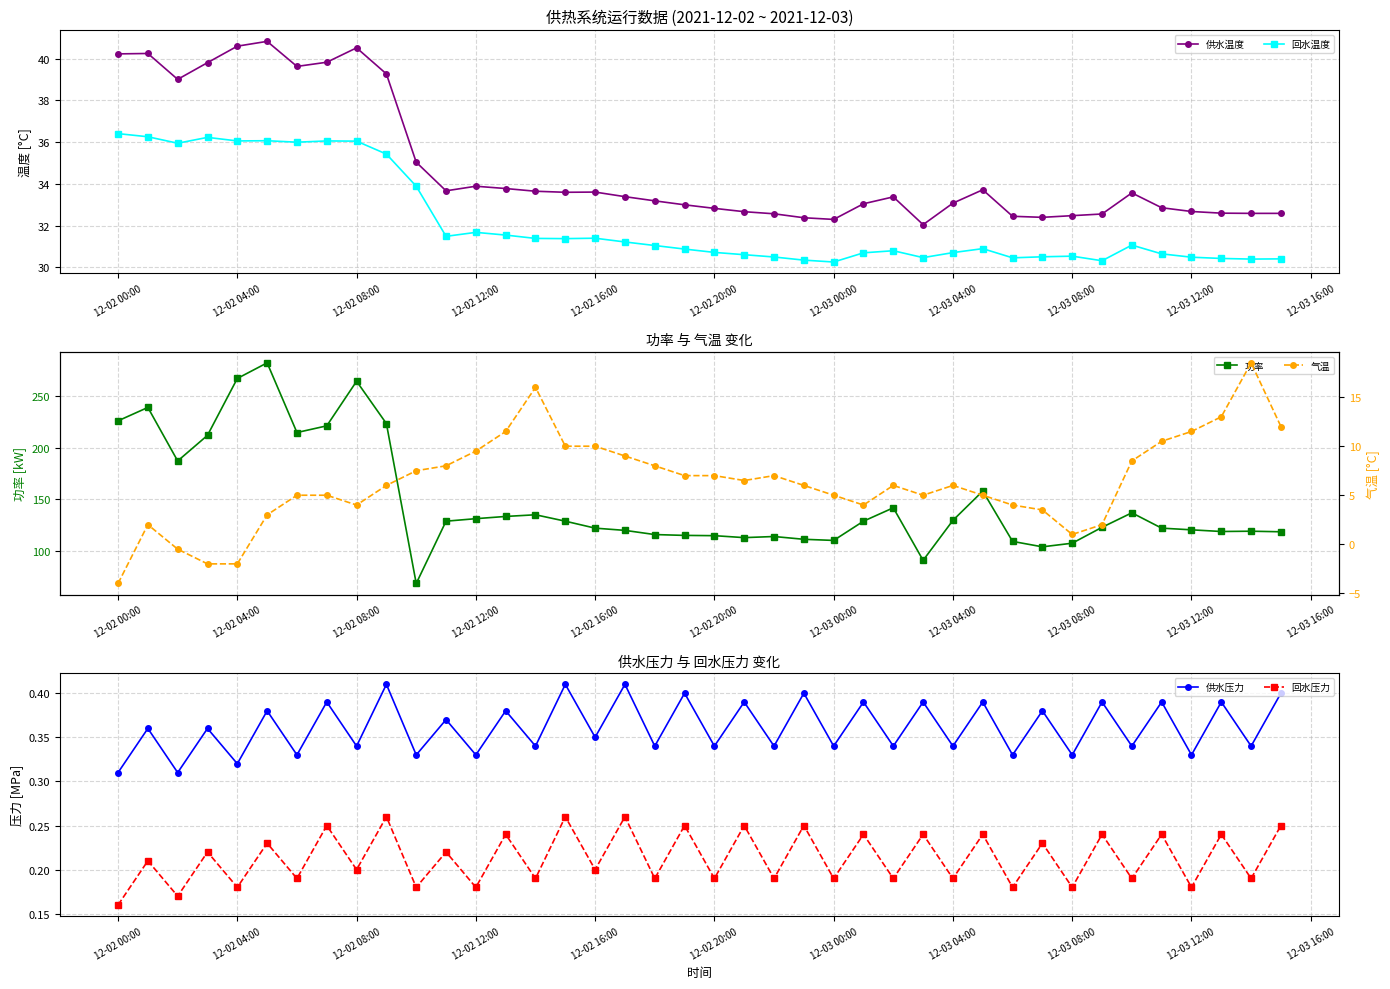

How many distinct data groups are displayed?

6